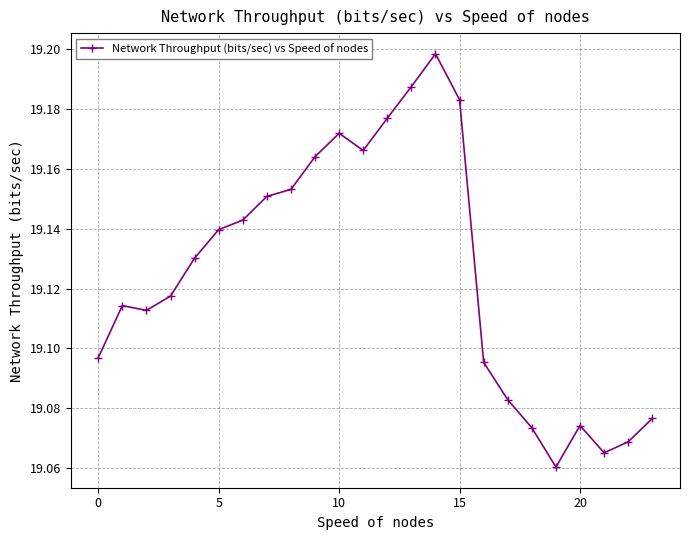

Is this an area chart (filled region under the line)?

No